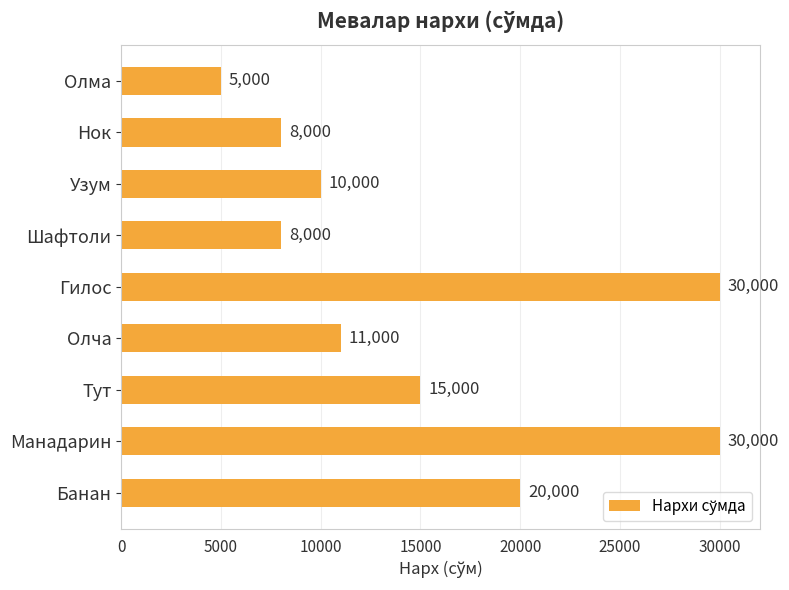

How many categories are shown in the chart?

9